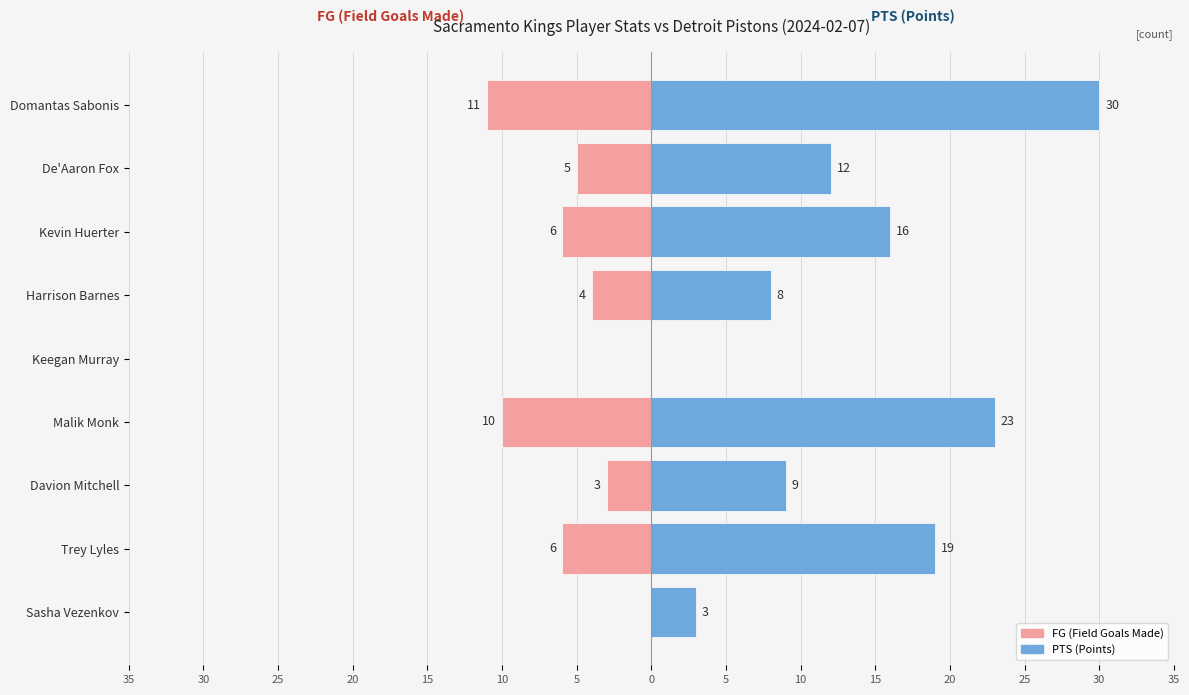

Are the bars grouped side by side (vs. stacked)?

Yes